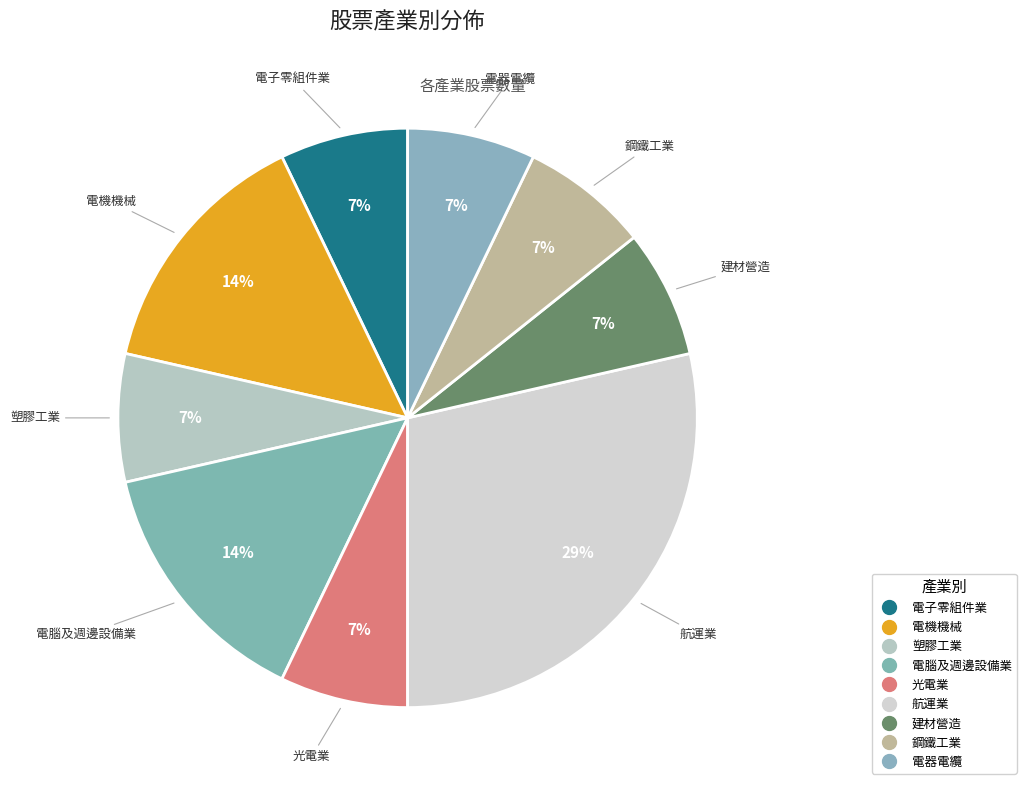

How much of the chart is everything except 電機機械?

85.7%